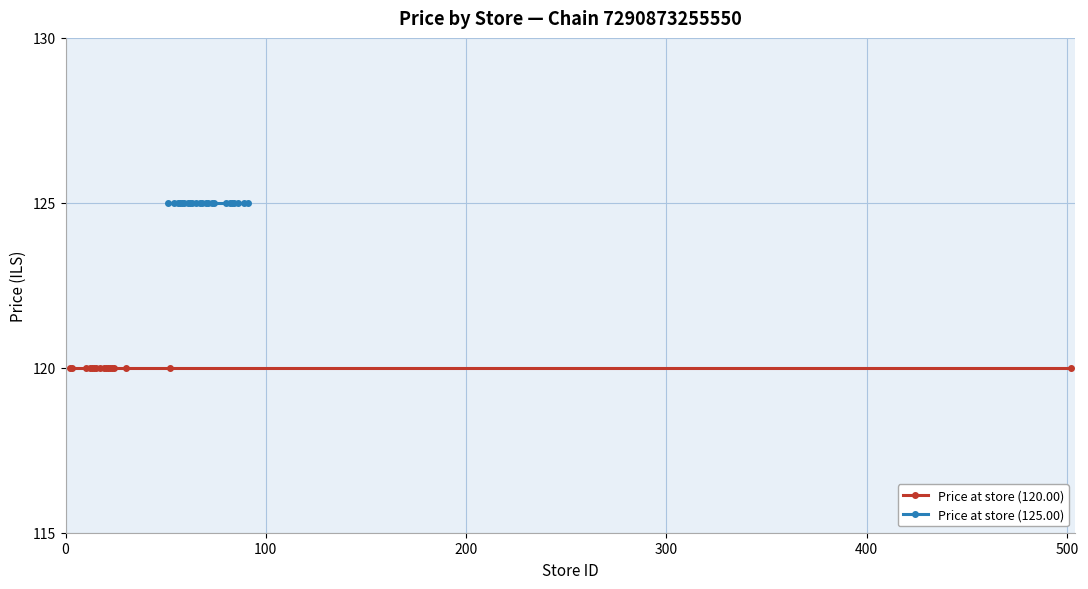

True or false: Price at store (120.00) has a value of 120 at 11.

True